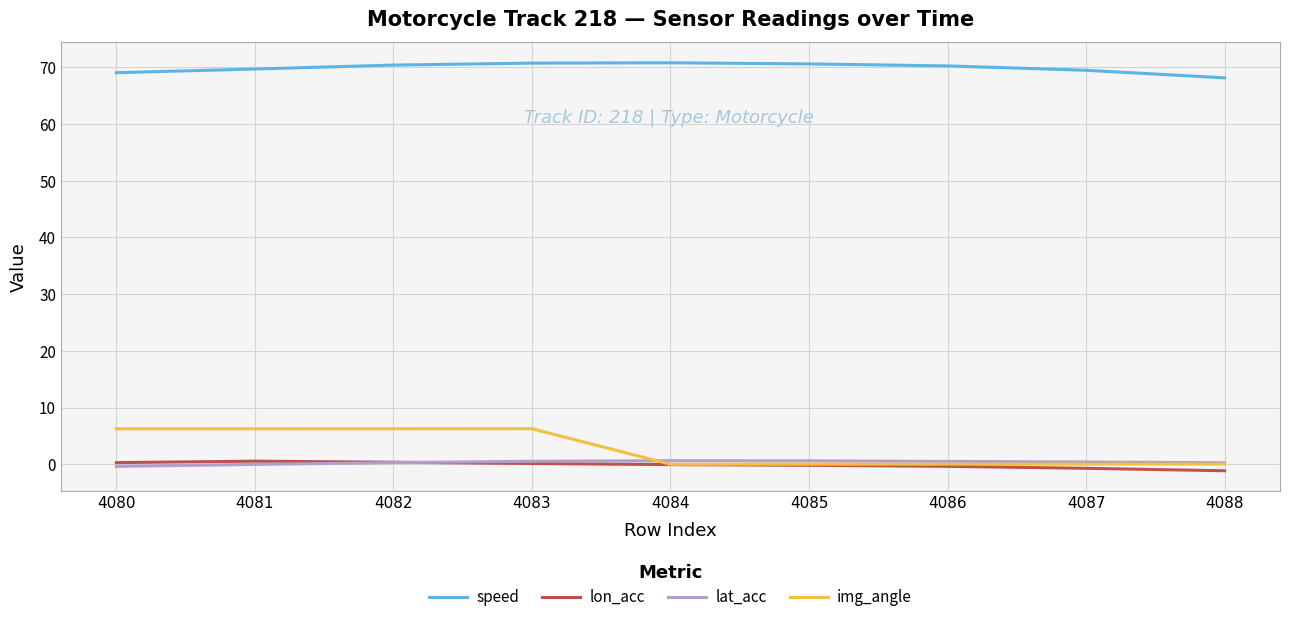

What is the total value across all series at 4080?

75.2